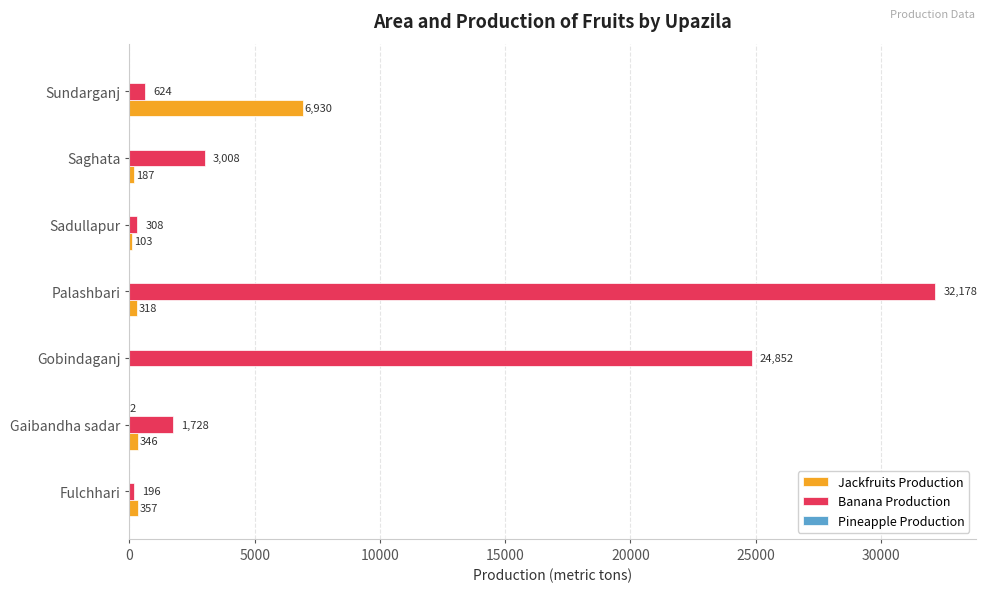

The Banana Production series shows 1728 at Gaibandha sadar. True or false?

True